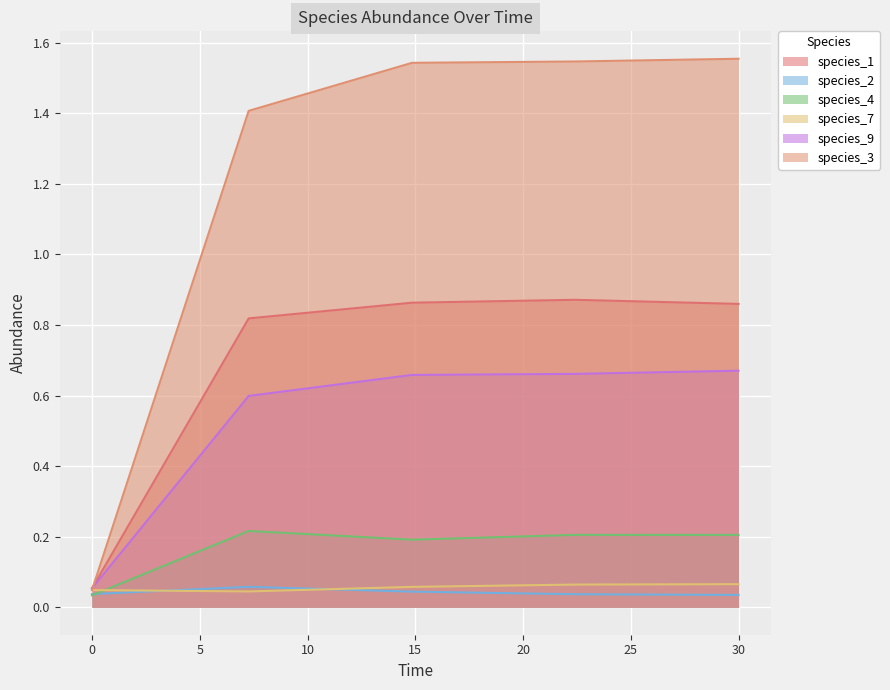

Which series has the largest total across all categories?

species_3